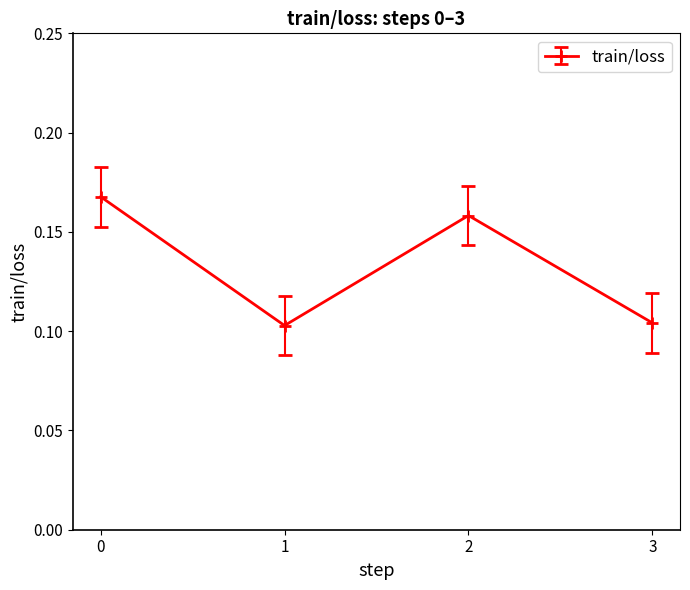

True or false: there are more than 0 points higher than both neighbors.

True